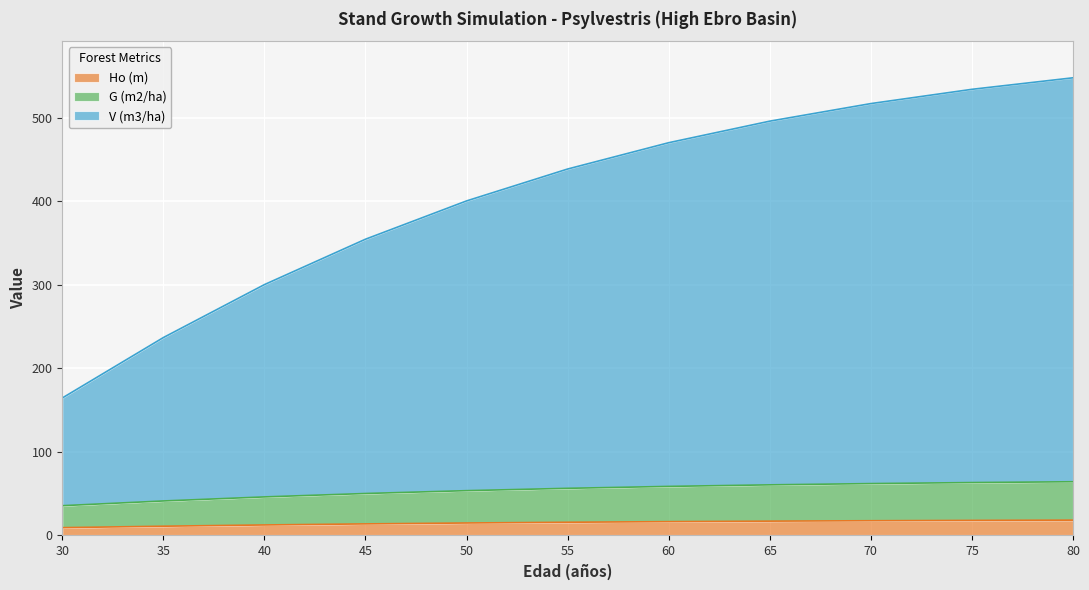

At which label is G (m2/ha) closest to 49?

45